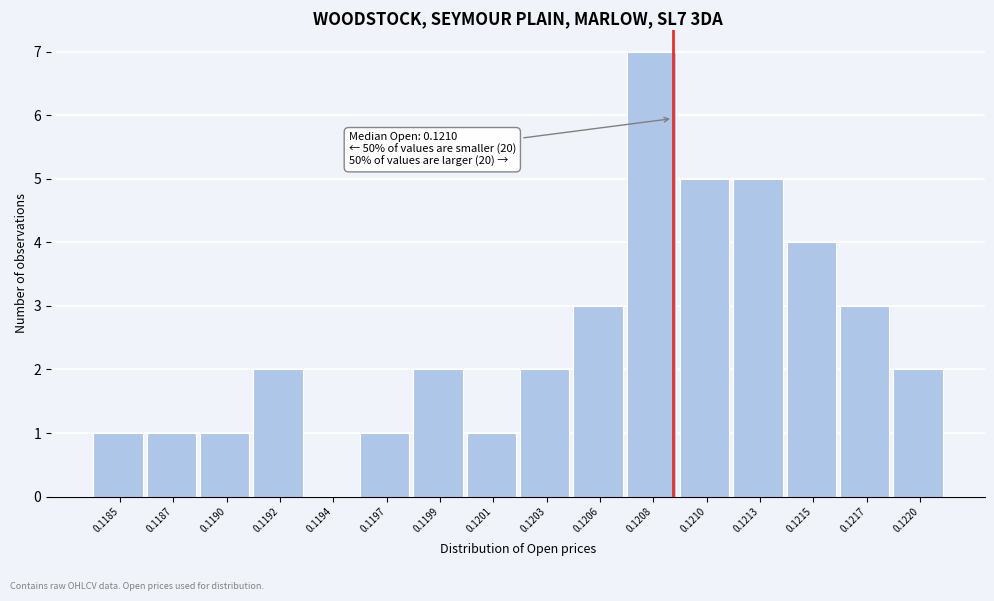

Reading left to right, extract all data points from this chart.

0.1185=1	0.1187=1	0.1190=1	0.1192=2	0.1194=0	0.1197=1	0.1199=2	0.1201=1	0.1203=2	0.1206=3	0.1208=7	0.1210=5	0.1213=5	0.1215=4	0.1217=3	0.1220=2